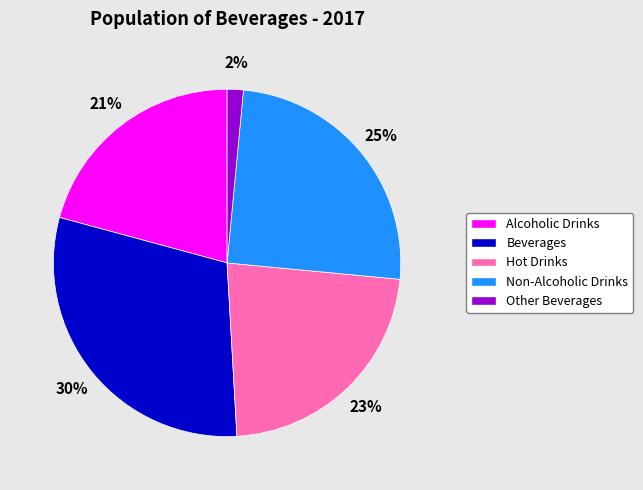

To the nearest percent, what percentage of the pie is Non-Alcoholic Drinks?

25%